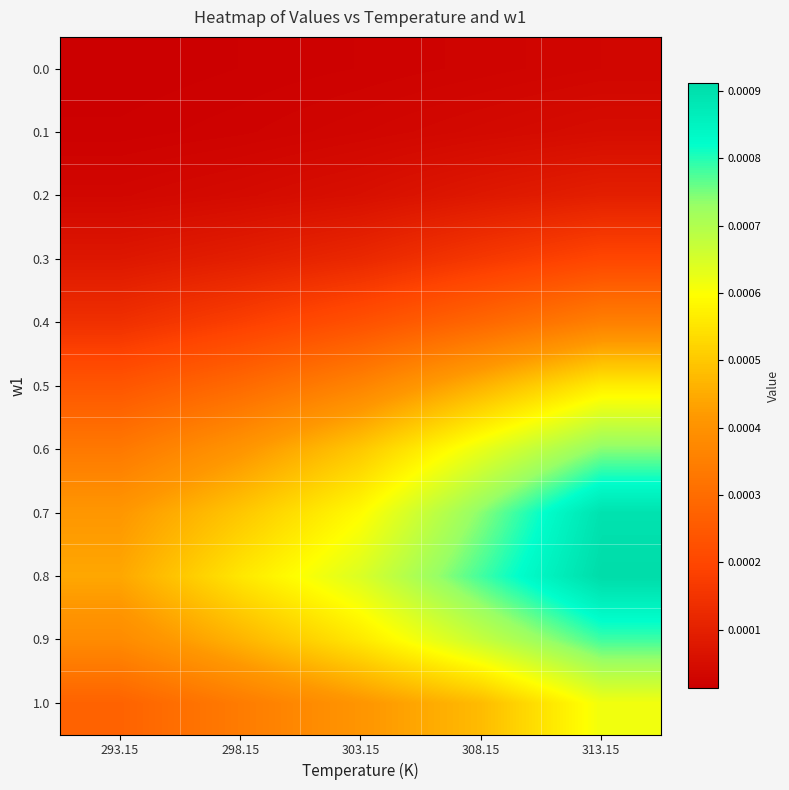

At how many categories does at least one series exceed 0?

5